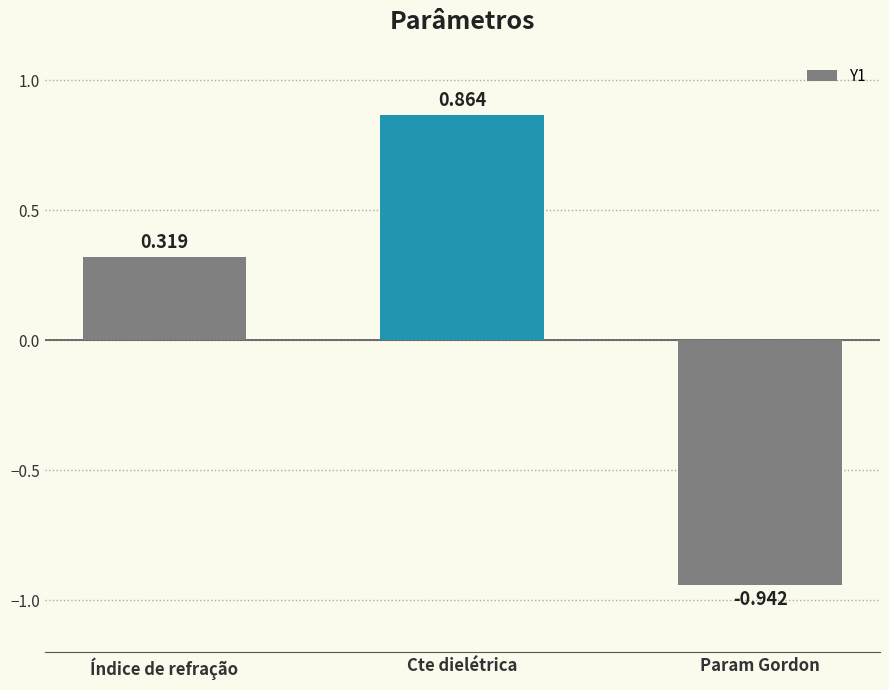

At which category does the chart reach its minimum across all series?

Param Gordon